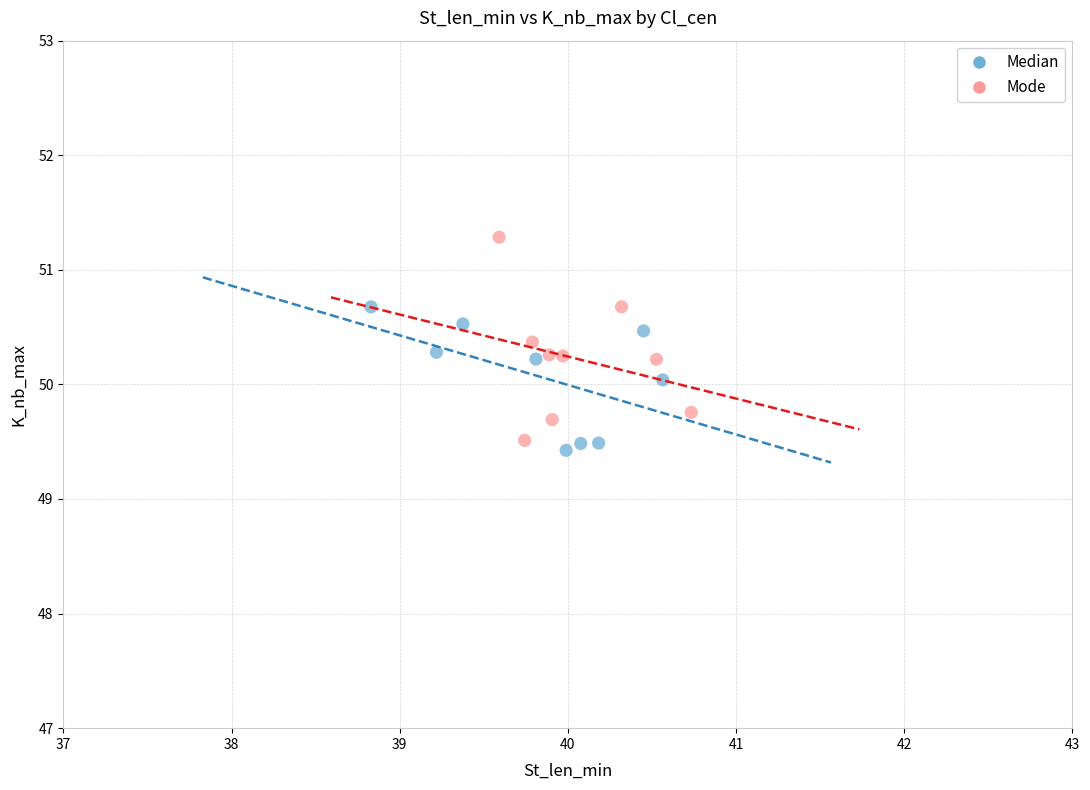

Which series has the largest Y range (max minus min)?

Mode